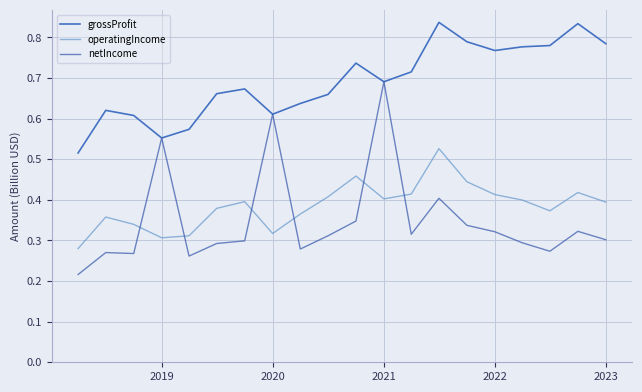

List the series in order of their peak value, lowest first.

operatingIncome, netIncome, grossProfit